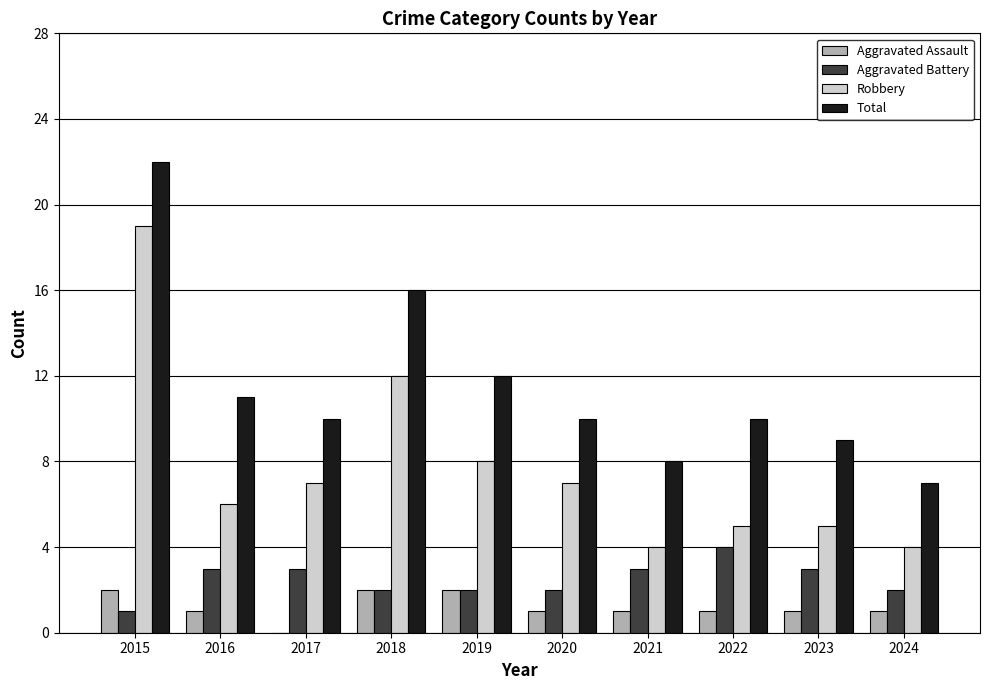

What is the approximate value of Total at 2021?

8